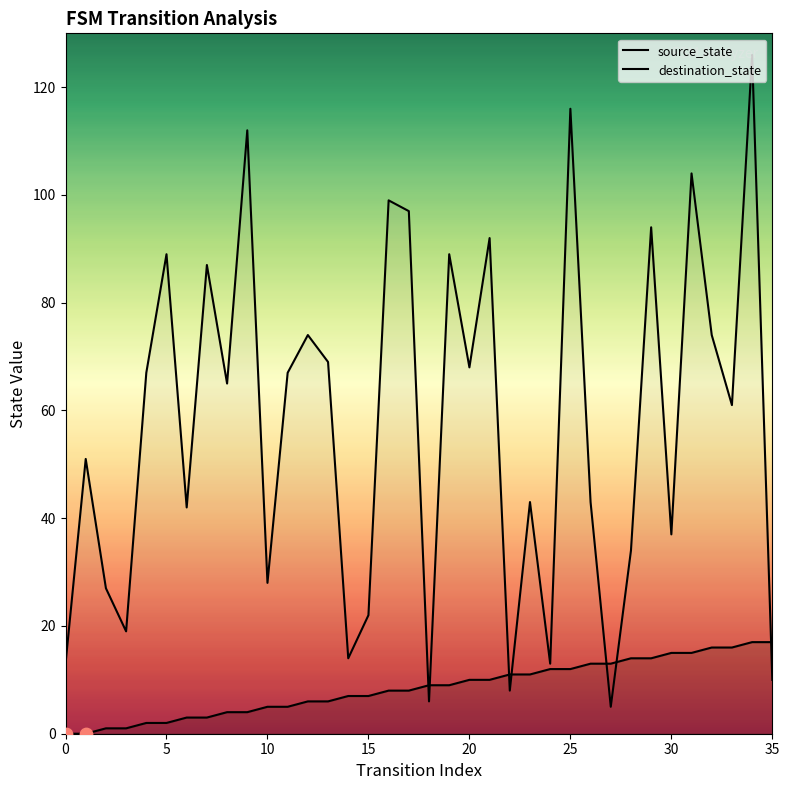

At which category is the sum across all series the highest?

34